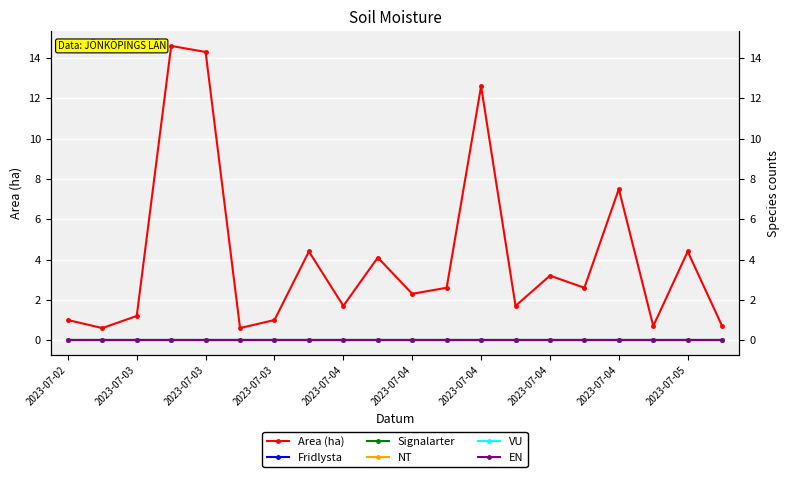

Which series has the widest spread of values?

Area (ha)